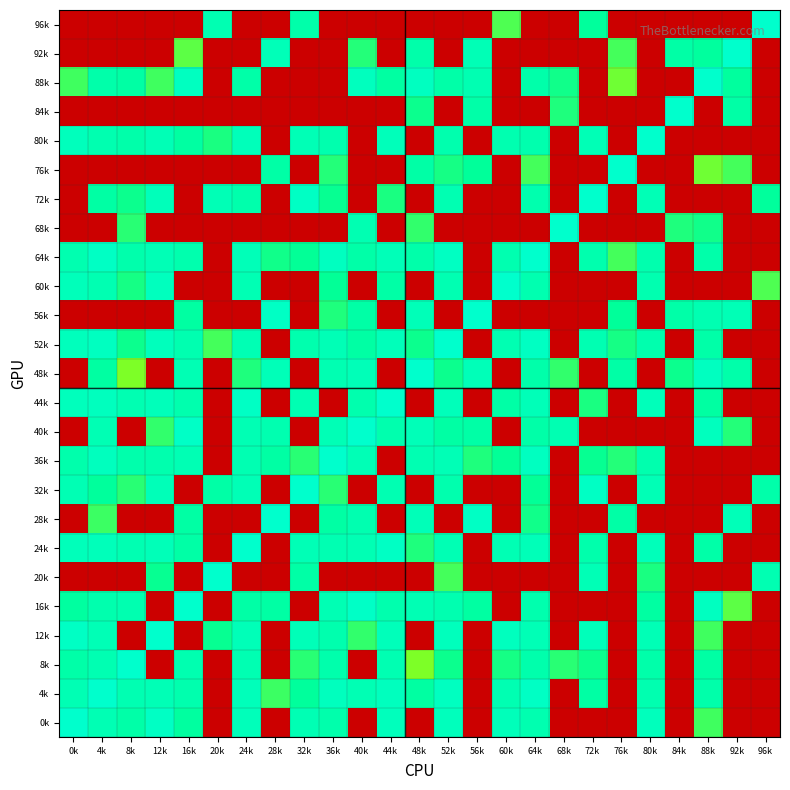

Between 28k and 92k, which is larger?

28k